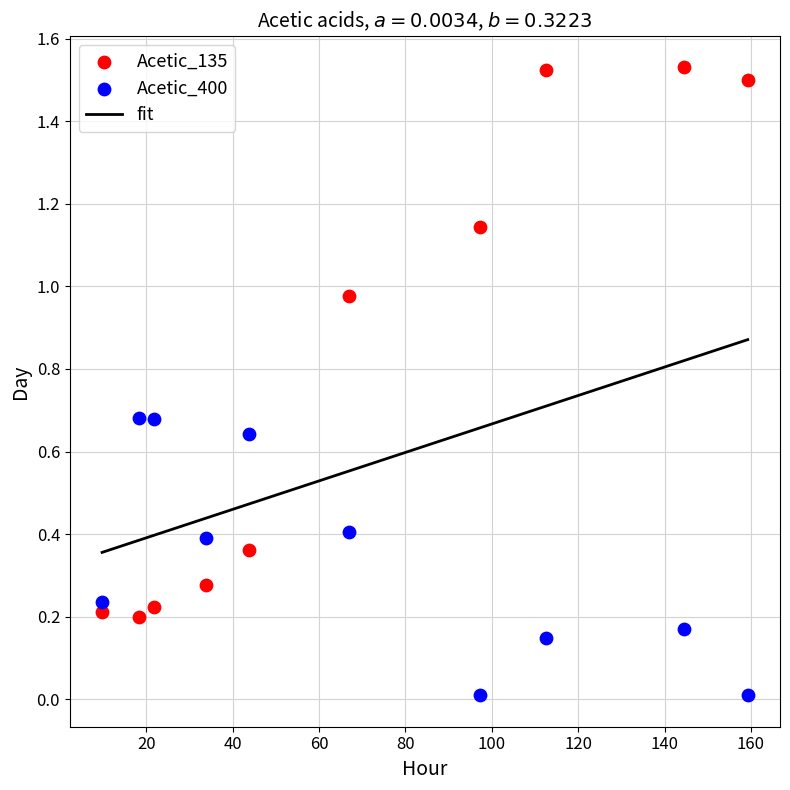

Which series reaches the maximum Y coordinate?

Acetic_135